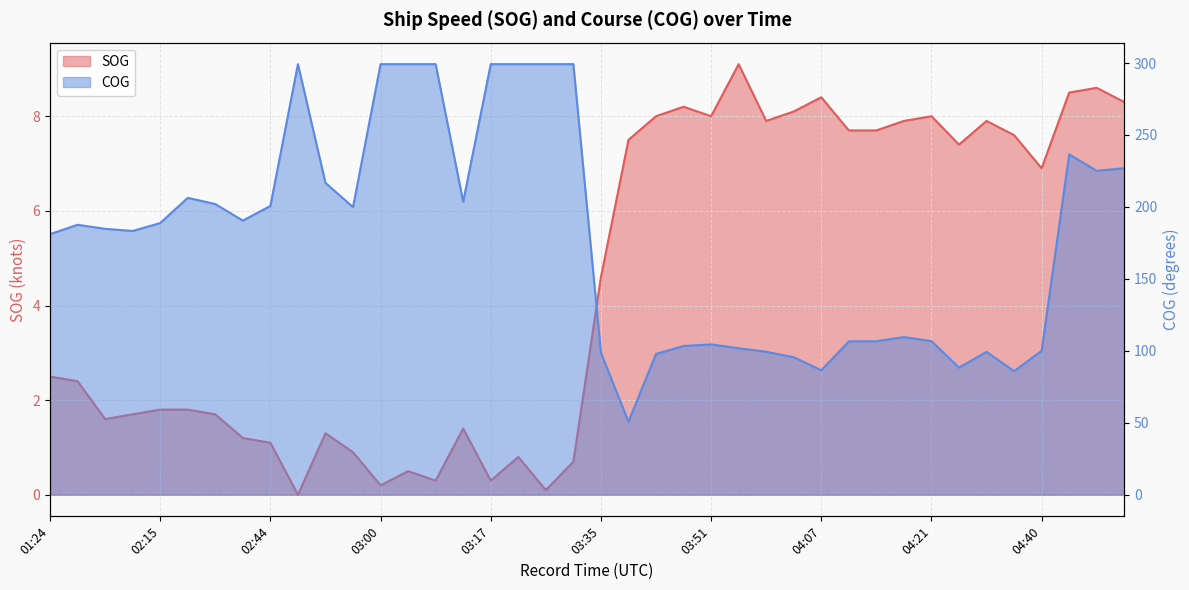

What position from the right is 04:32?

6